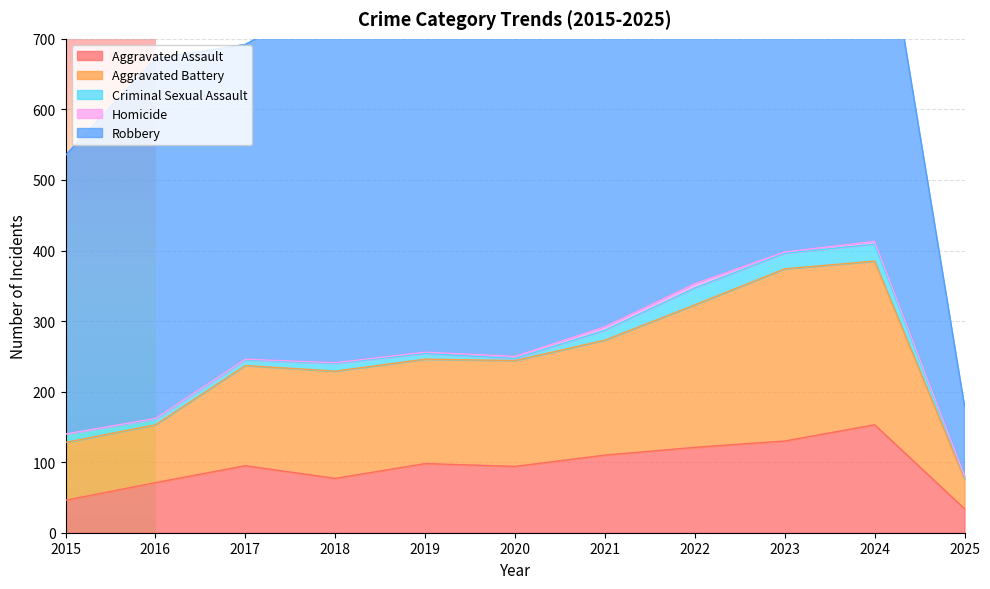

Which series has the largest range (max minus min)?

Robbery